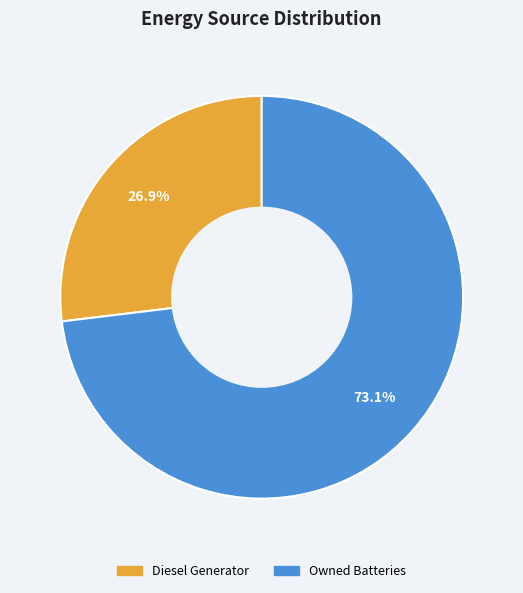

To the nearest percent, what is the average slice percentage?

50%